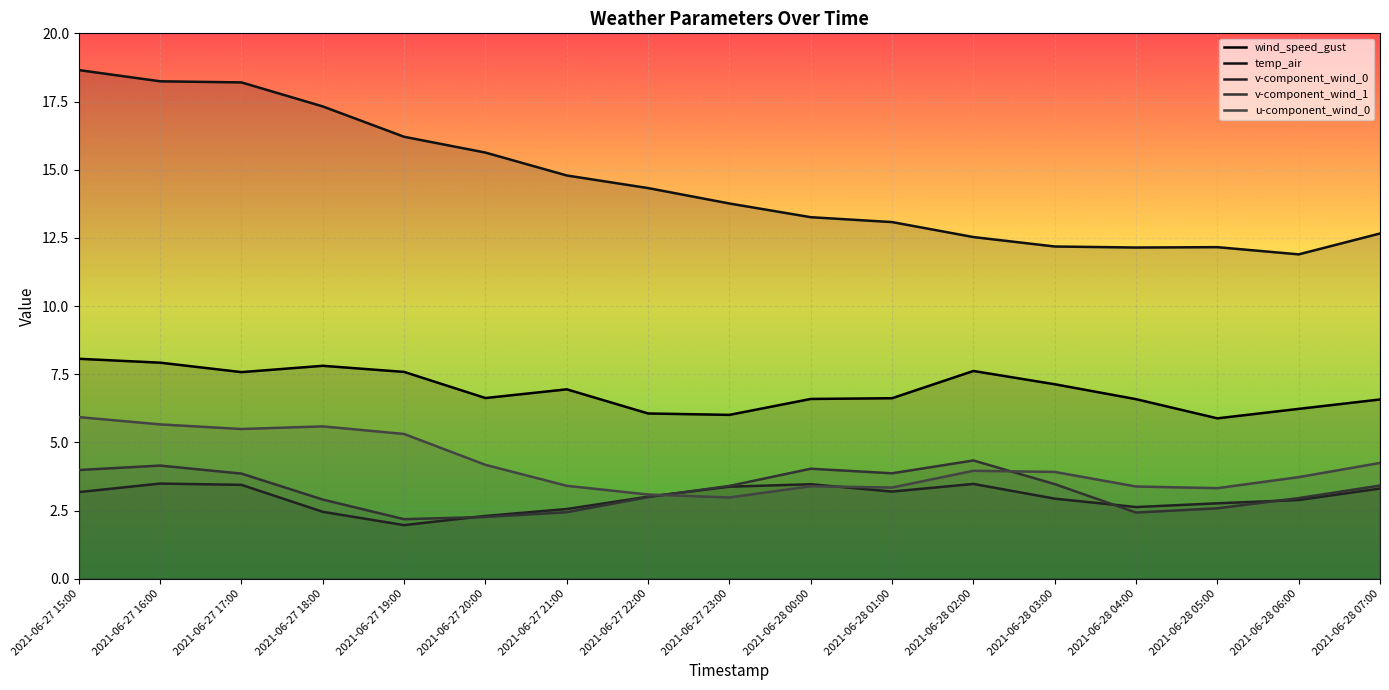

What value does the v-component_wind_1 series have at 2021-06-27 21:00?

2.4